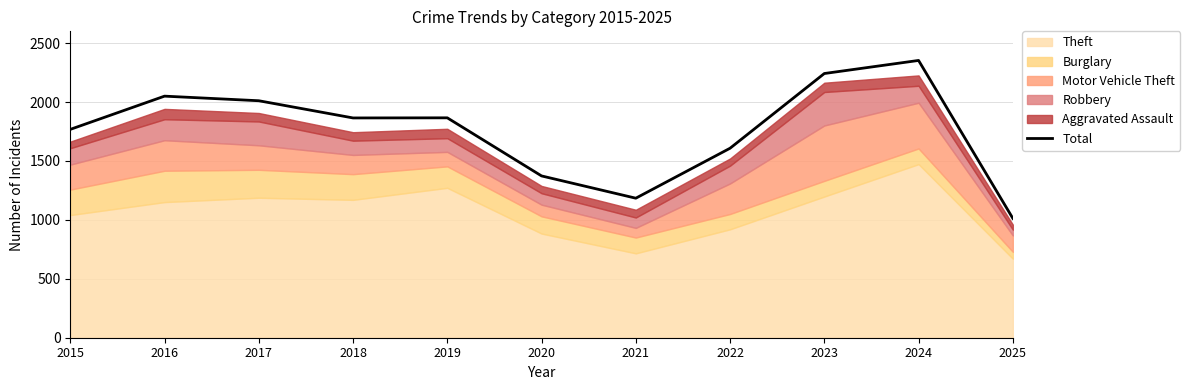

What is the value of the 7th point from the left?

1184